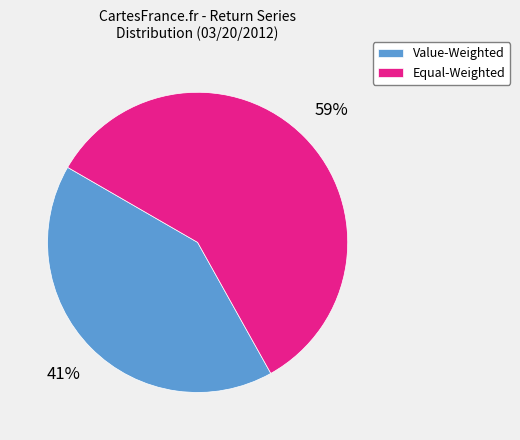

The Value-Weighted slice represents 56% of the pie. True or false?

False